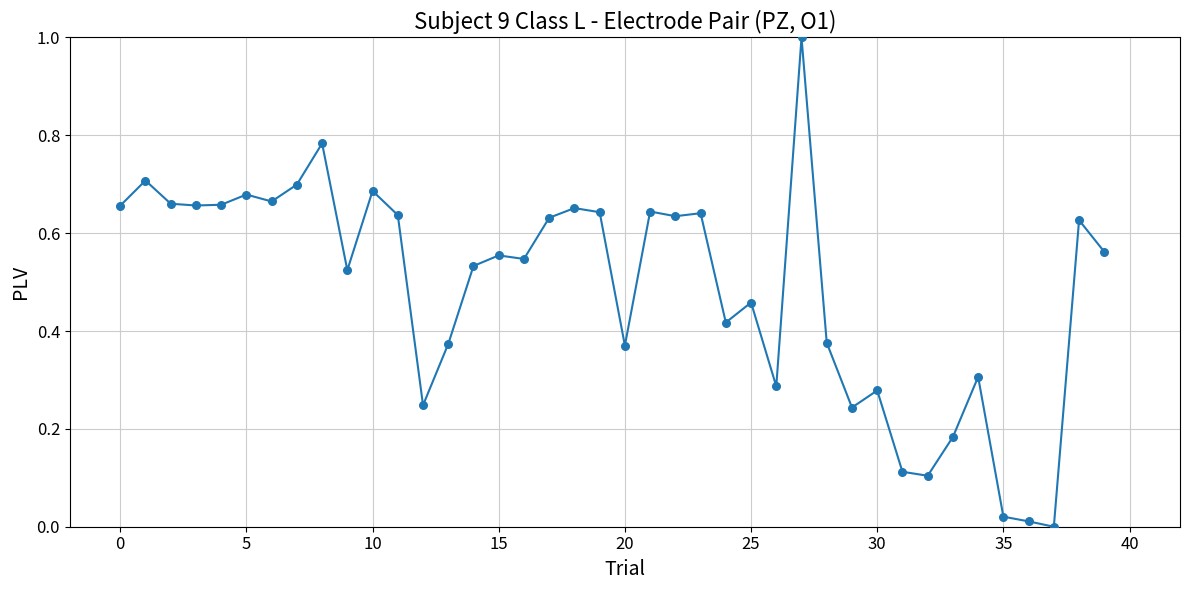

What is the maximum value shown in the chart?

1.0